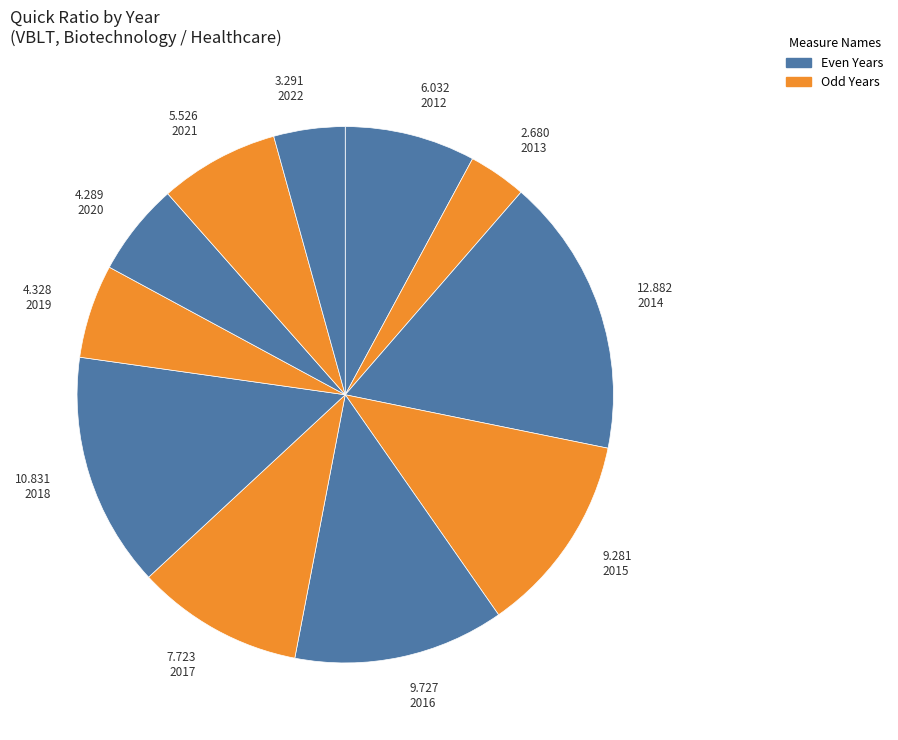

Count the number of slices in the pie.

11